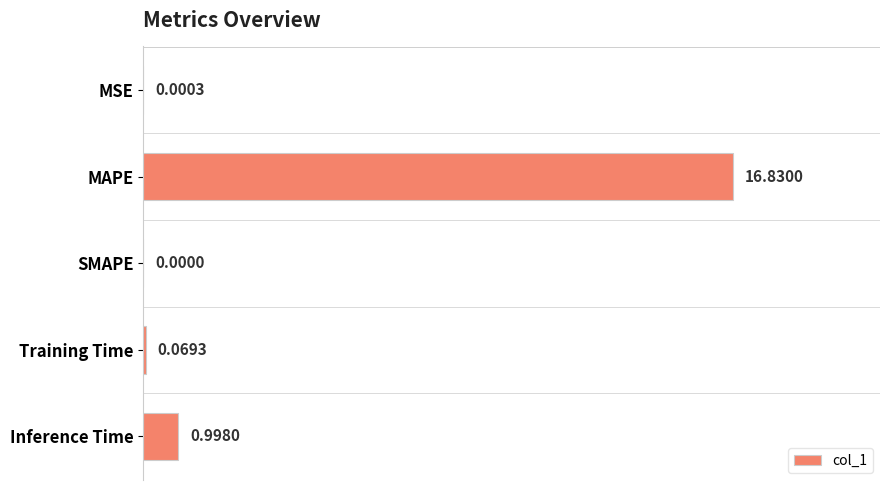

How many values exceed 0?

4